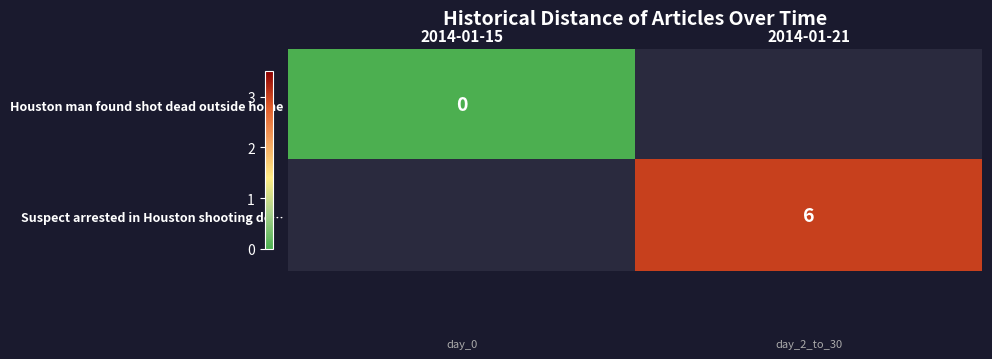

Is the value of Houston man found shot dead outside home at 2014-01-15 greater than the value of Suspect arrested in Houston shooting de… at 2014-01-21?

No